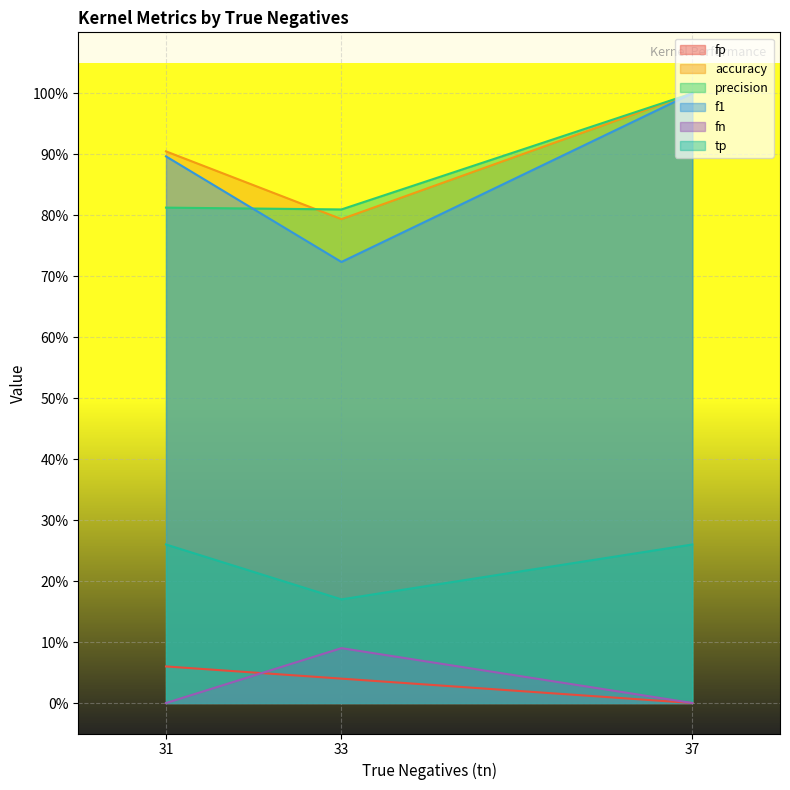

What value does the accuracy series have at 33?

79.4